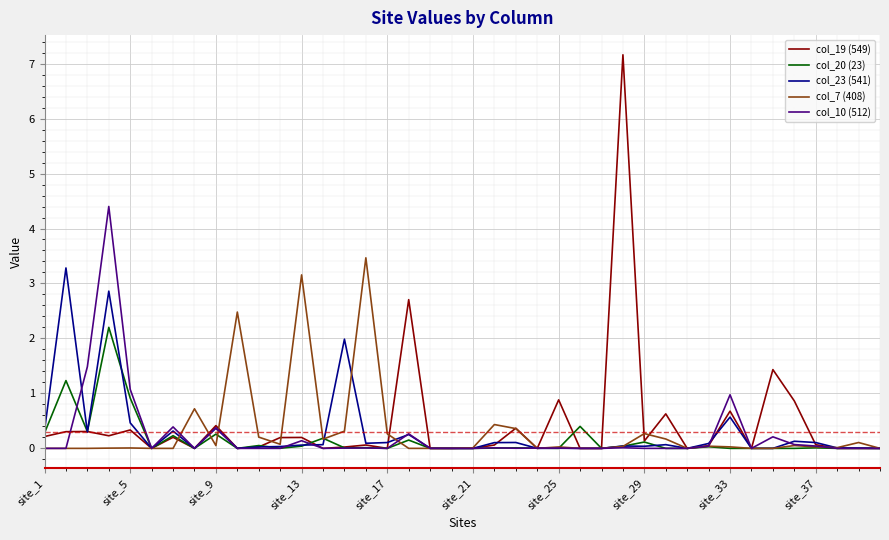

Which series has the largest total across all categories?

col_19 (549)